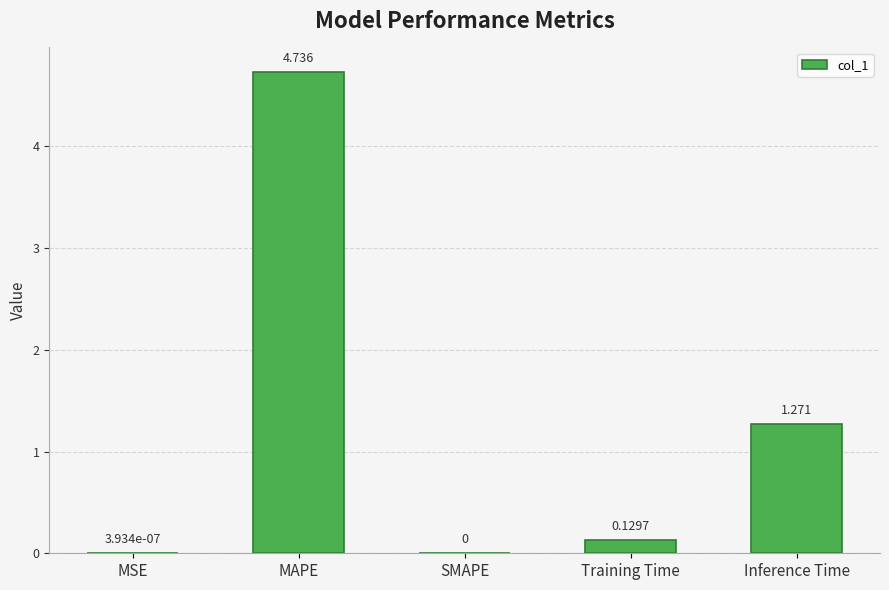

At which category does the chart reach its peak across all series?

MAPE